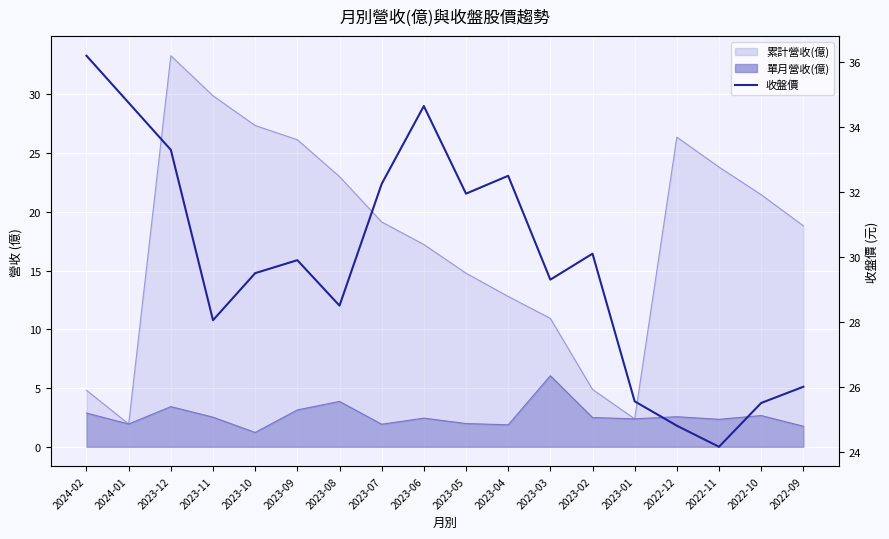

Where is the data nearest to the value 30?

2023-09